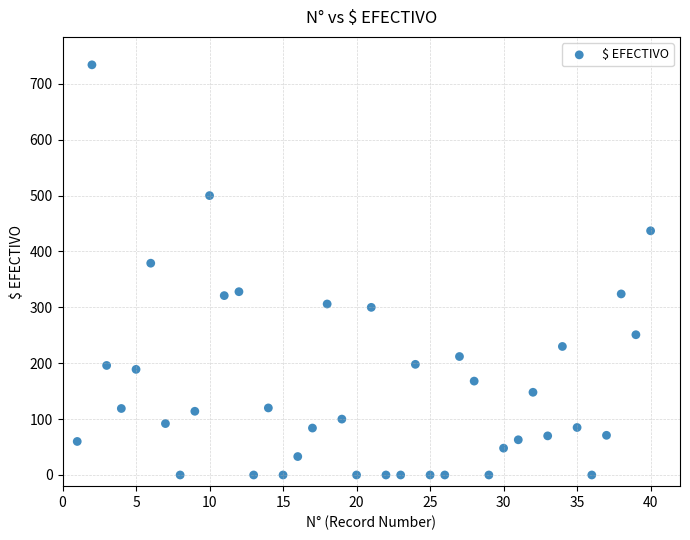

What is the range of Y values (max minus min)?

734